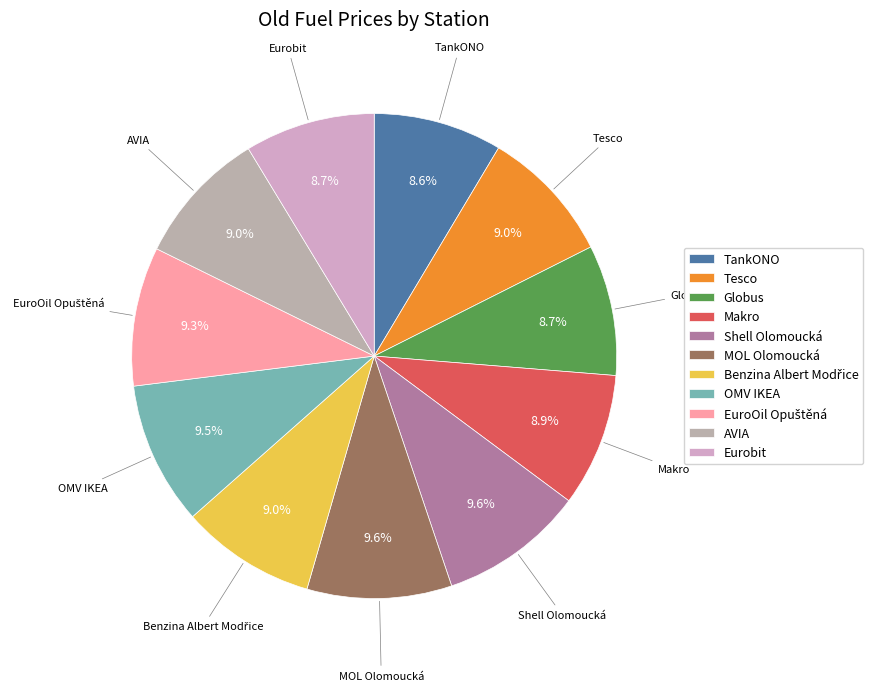

Count the number of slices in the pie.

11